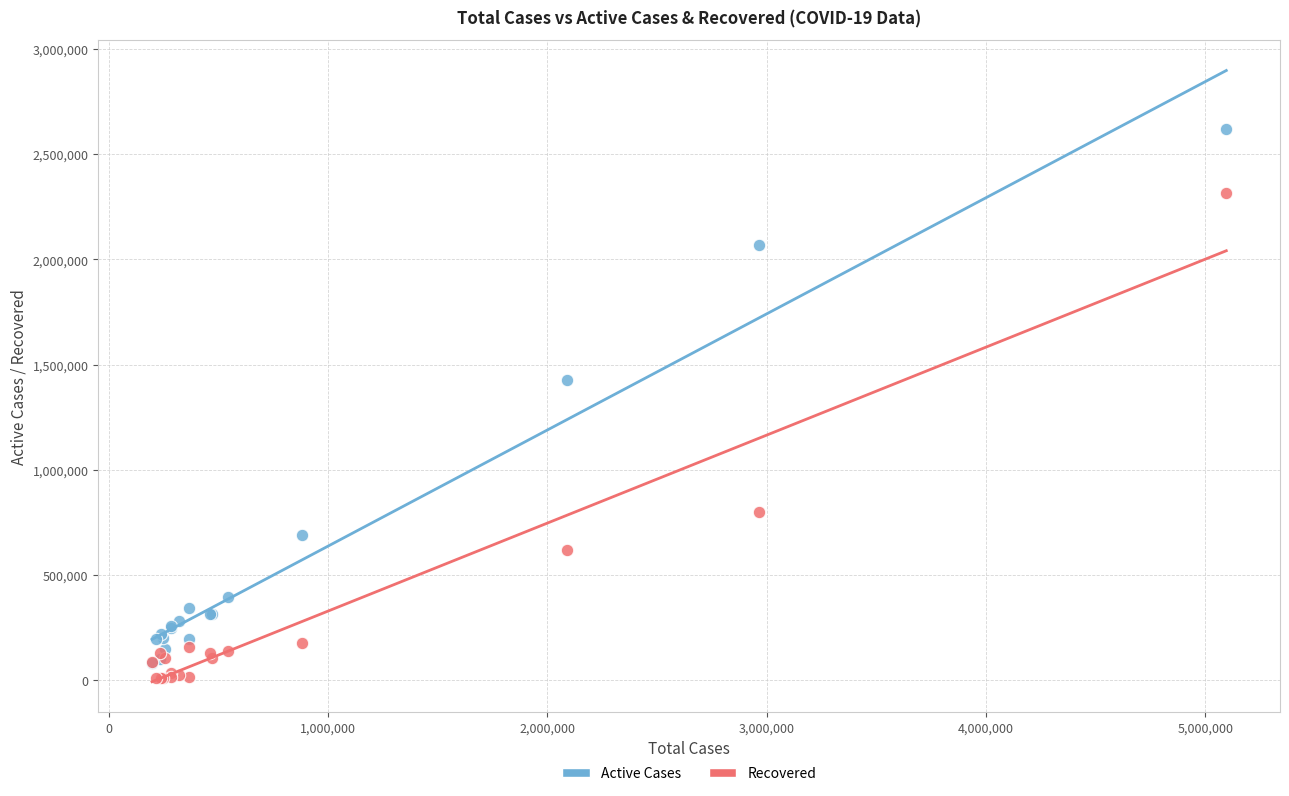

Which series has the widest spread of Y values?

Active Cases